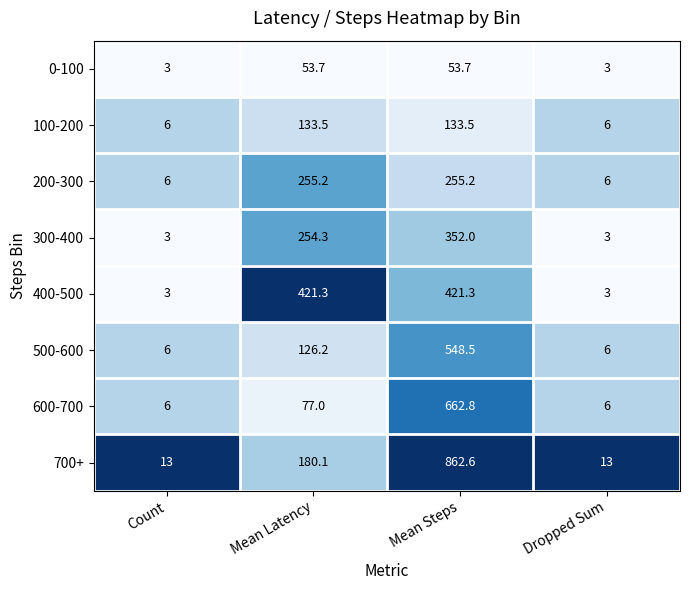

The value of 0-100 at Mean Latency is 53.7. True or false?

True